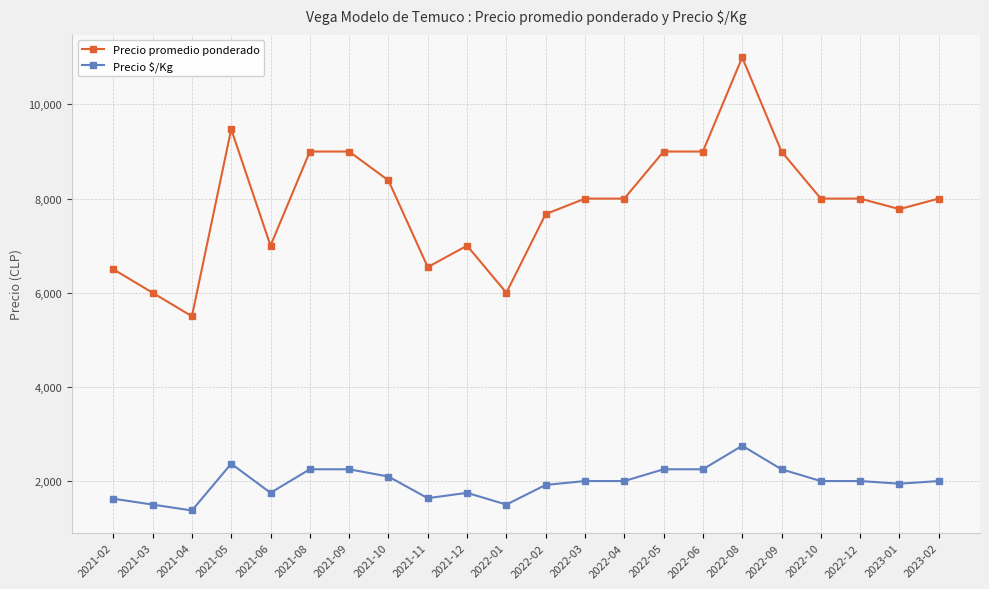

What is the sum of the Precio $/Kg values at 2021-03 and 2021-08?

3750